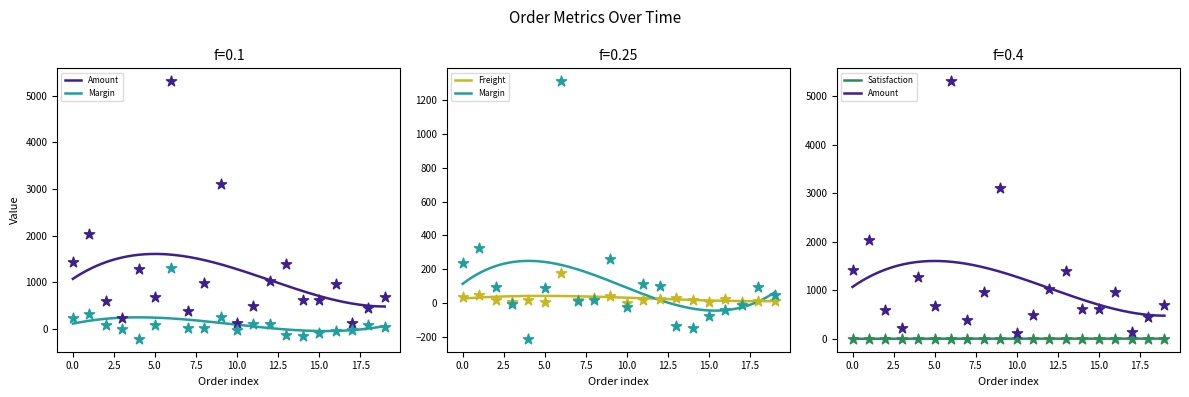

Which series contains the highest Y value?

Amount